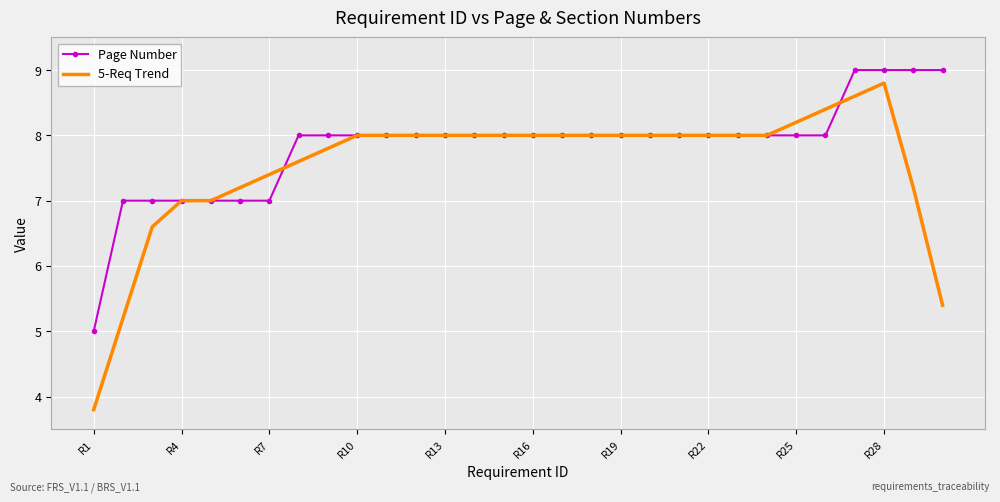

Which series has the largest total across all categories?

Page Number